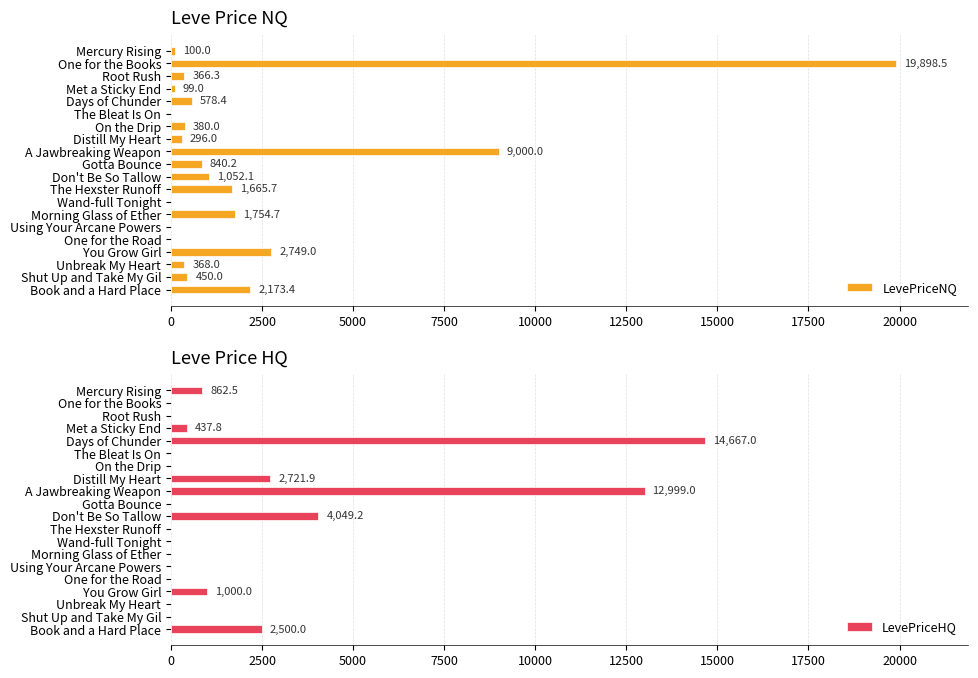

True or false: LevePriceNQ has a value of 2749.0 at You Grow Girl.

True